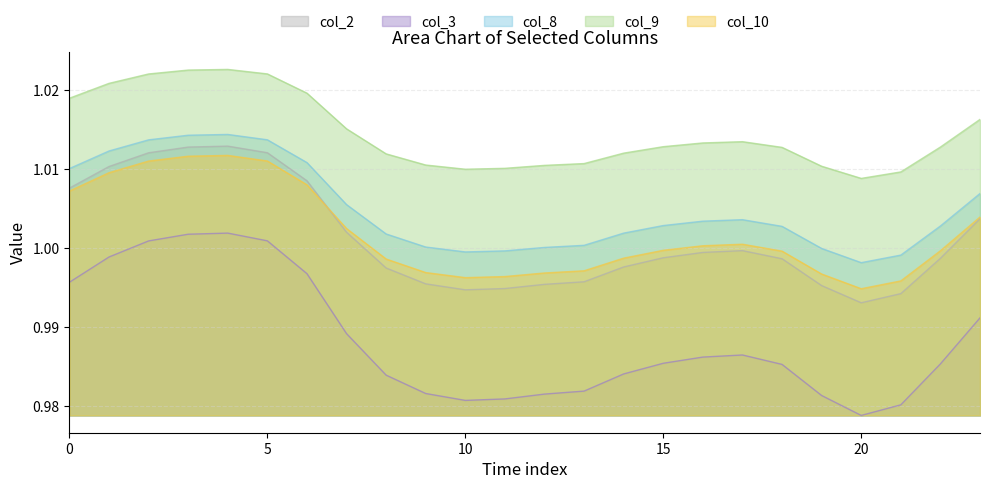

Between 18 and 23, which series saw the biggest shift?

col_3